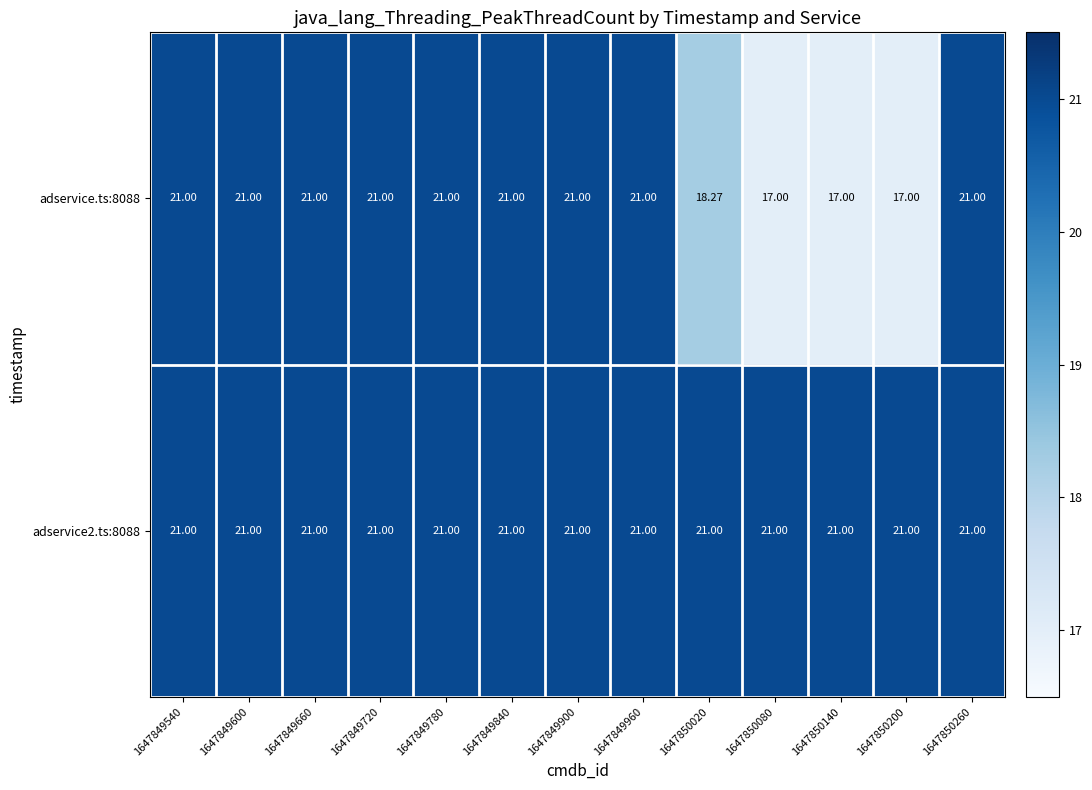

Is the value of adservice2.ts:8088 at 1647849840 greater than the value of adservice.ts:8088 at 1647850140?

Yes